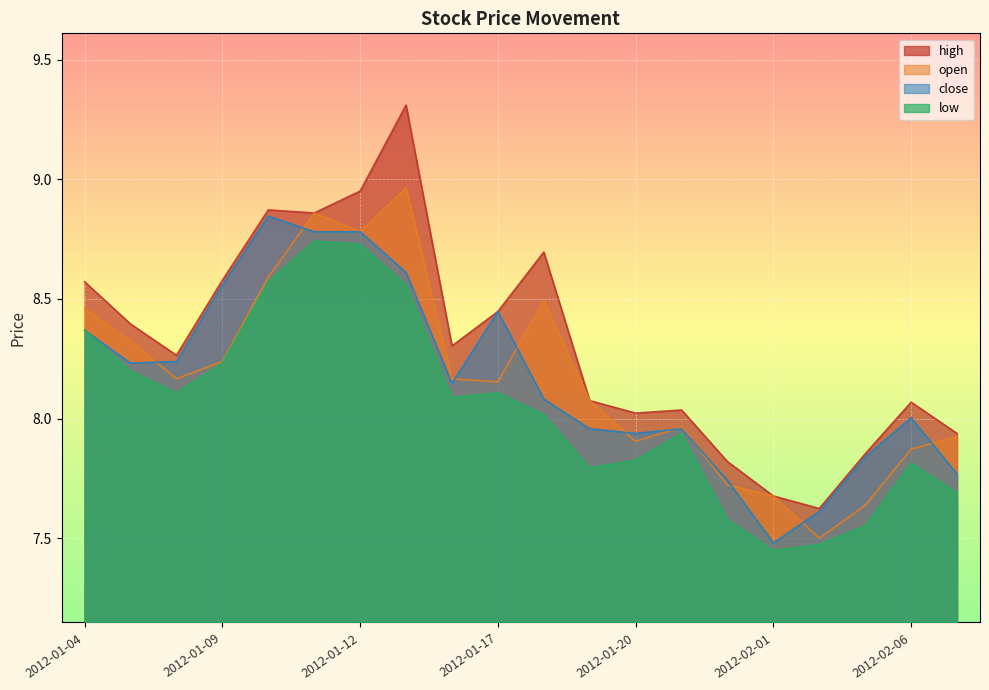

What is the value of the close point at the 12th from the left?

8.0